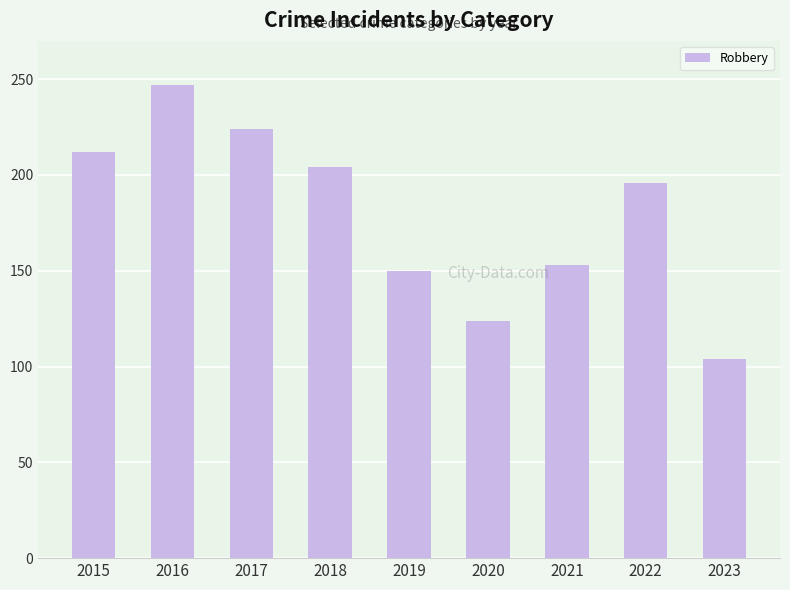

What is the average value?

179